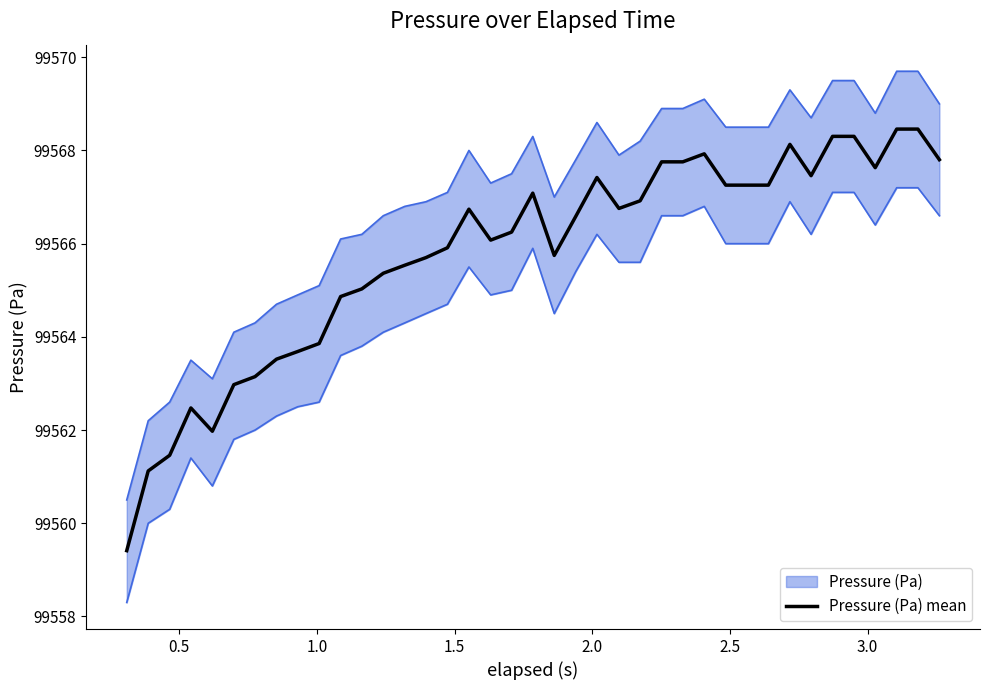

What is the highest value of the Pressure (Pa) mean series?

99568.5